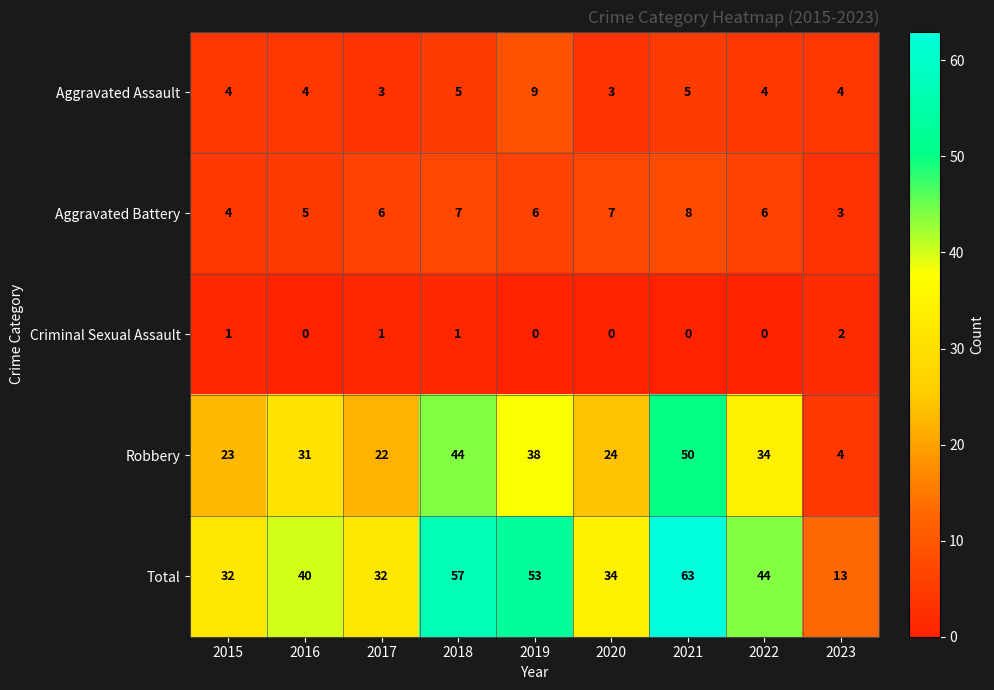

Which series has the largest range (max minus min)?

Total